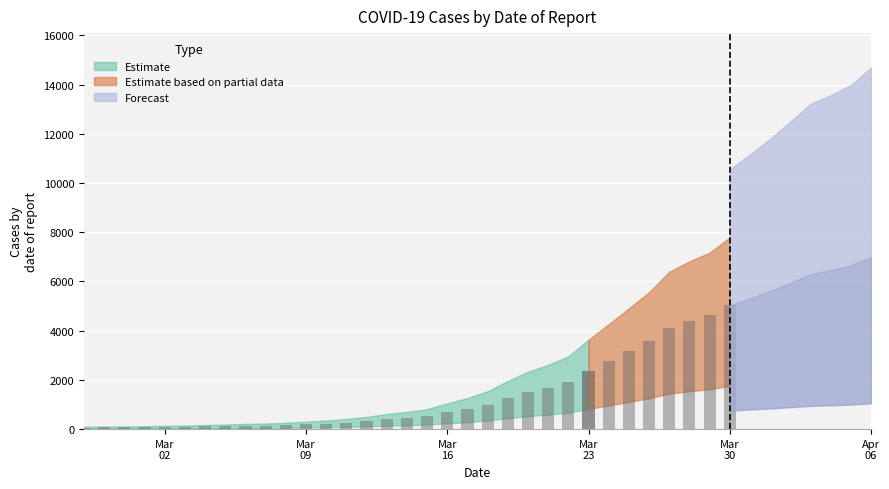

List the labels in order of value, largest first.

2020-04-06, 2020-04-05, 2020-04-04, 2020-04-03, 2020-04-02, 2020-04-01, 2020-03-31, 2020-03-30, 2020-03-29, 2020-03-28, 2020-03-27, 2020-03-26, 2020-03-25, 2020-03-24, 2020-03-23, 2020-03-22, 2020-03-21, 2020-03-20, 2020-03-19, 2020-03-18, 2020-03-17, 2020-03-16, 2020-03-15, 2020-03-14, 2020-03-13, 2020-03-12, 2020-03-11, 2020-03-10, 2020-03-09, 2020-03-08, 2020-03-07, 2020-03-06, 2020-03-05, 2020-03-04, 2020-03-03, 2020-03-02, 2020-03-01, 2020-02-29, 2020-02-28, 2020-02-27